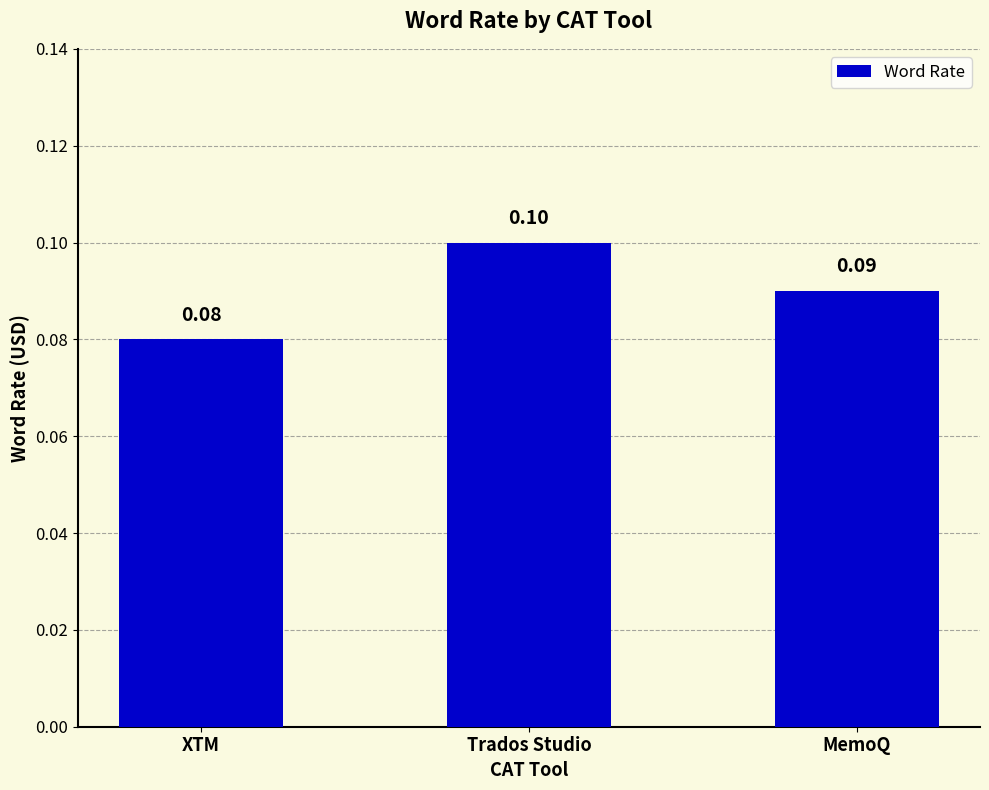

What is the label of the 1st bar from the right?

MemoQ